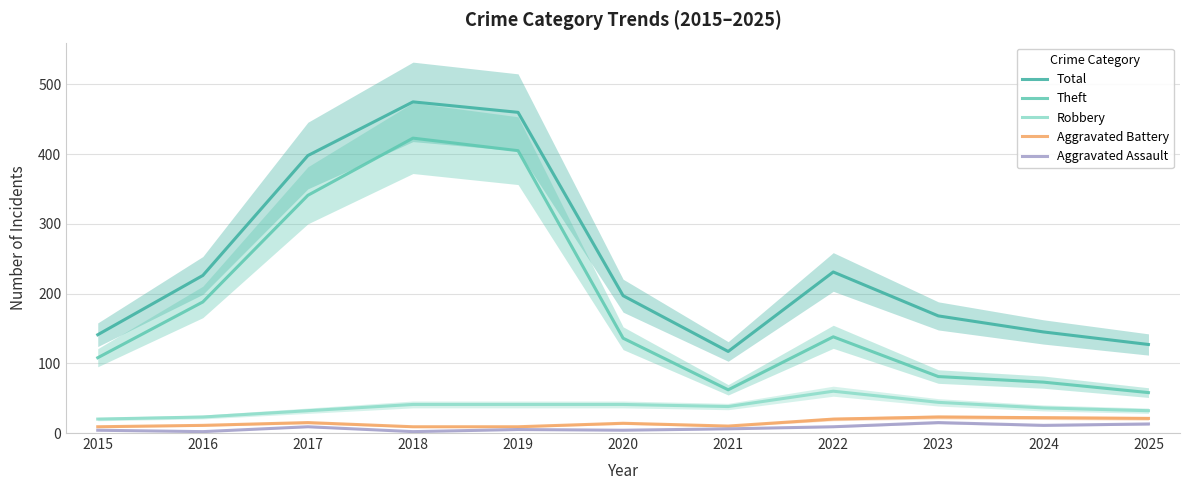

What is the value of the Theft point at the 2nd from the left?

188